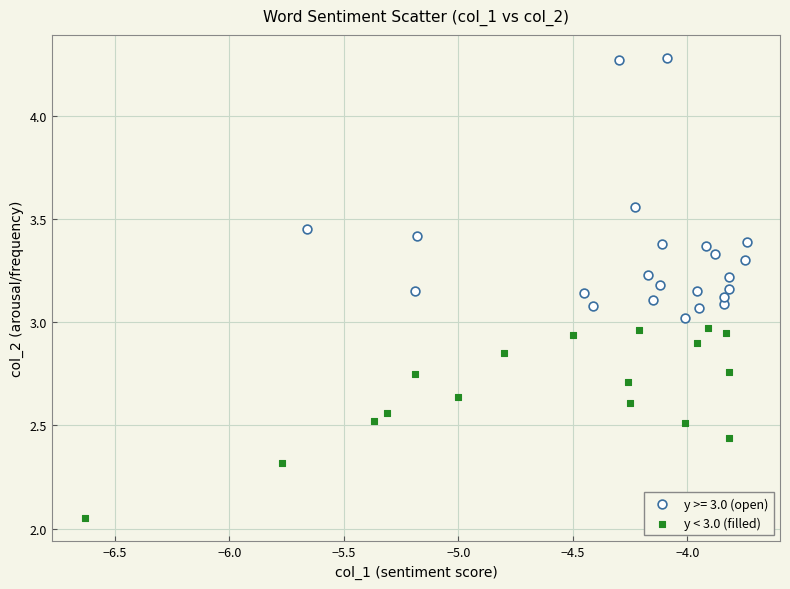

Which series contains the highest Y value?

y >= 3.0 (open)